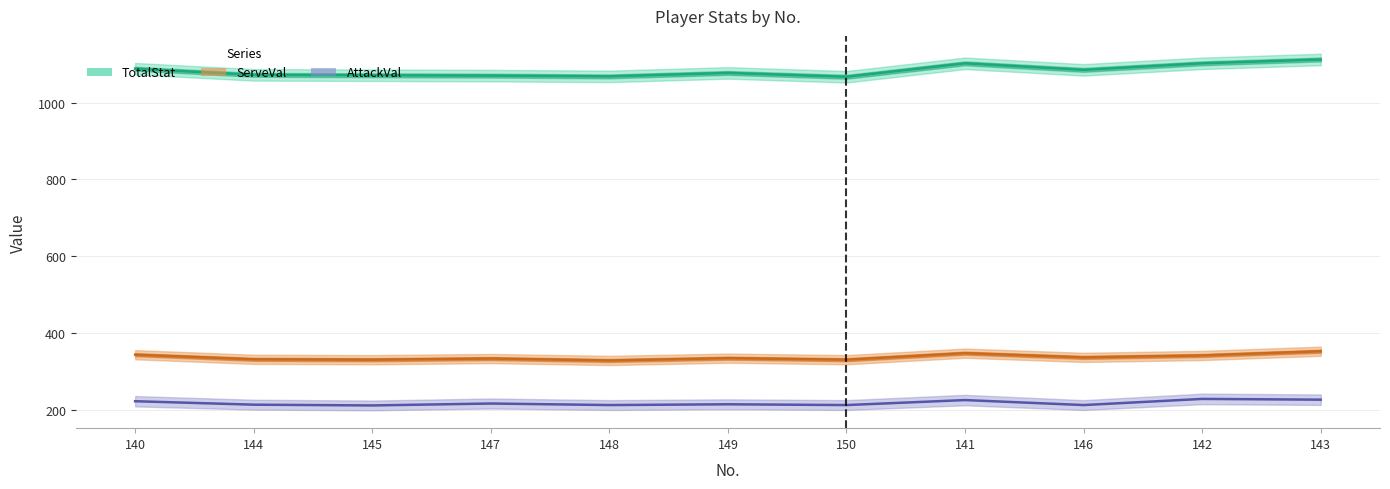

True or false: AttackVal and ServeVal intersect in this chart.

False